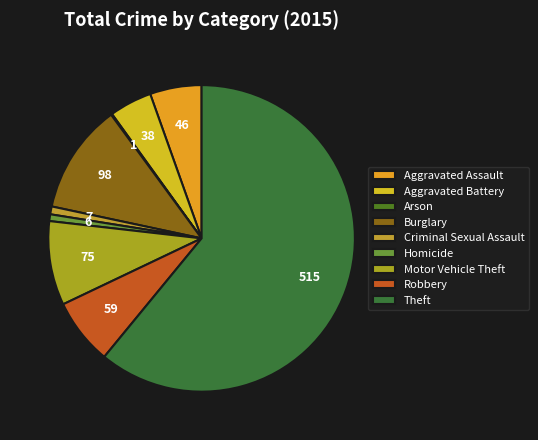

Which slice is the smallest?

Arson